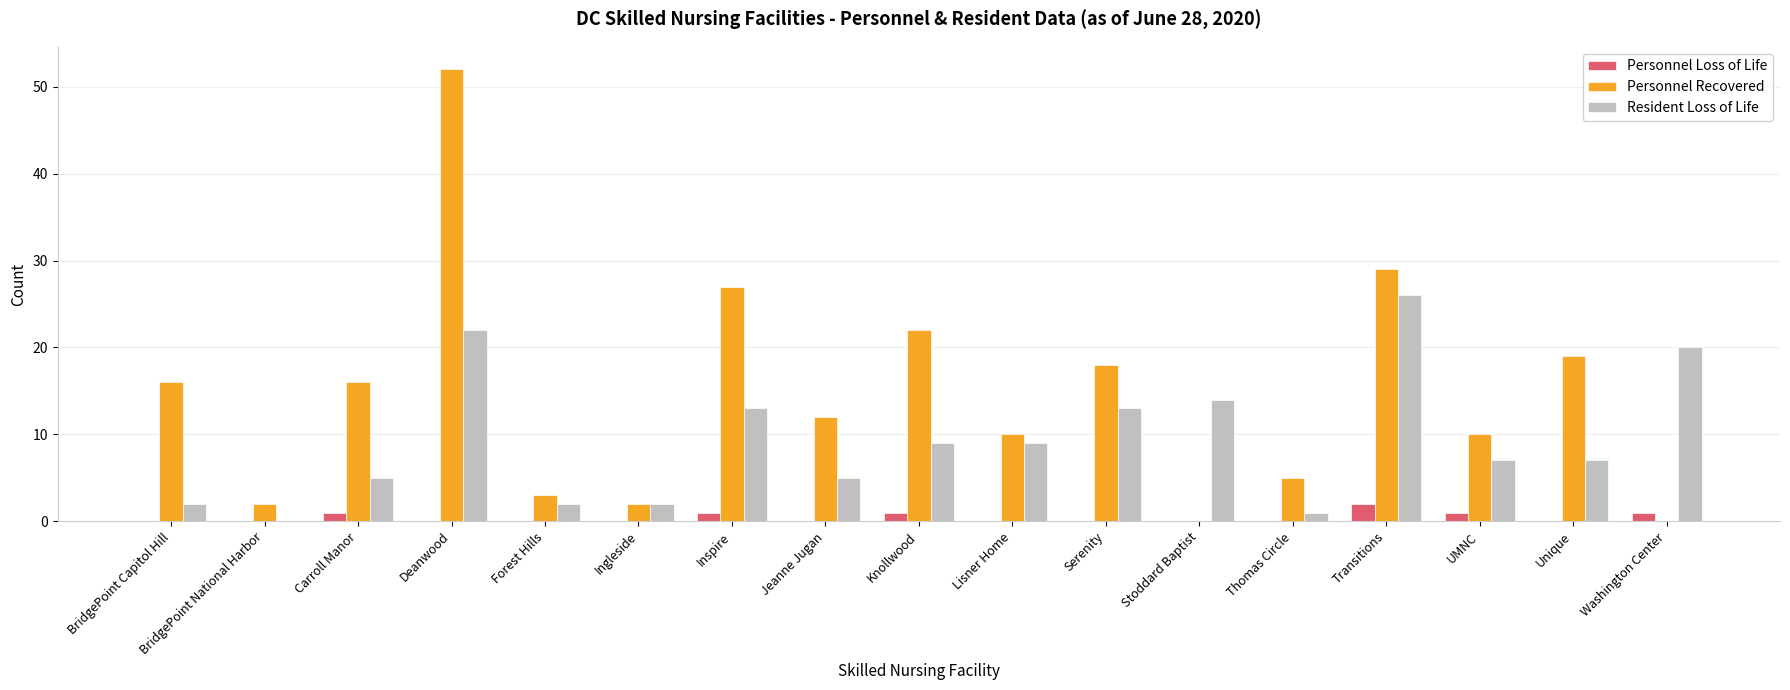

Which series changed the most between BridgePoint National Harbor and Carroll Manor?

Personnel Recovered